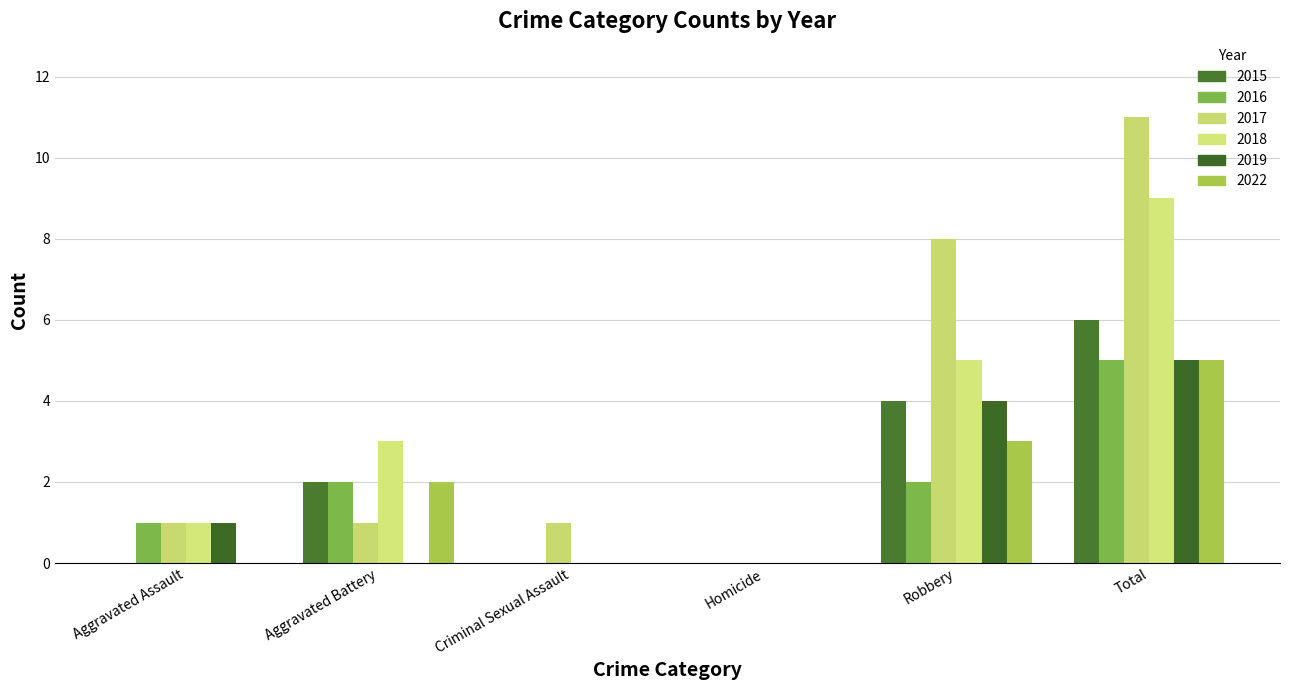

Count the number of data series in this chart.

6